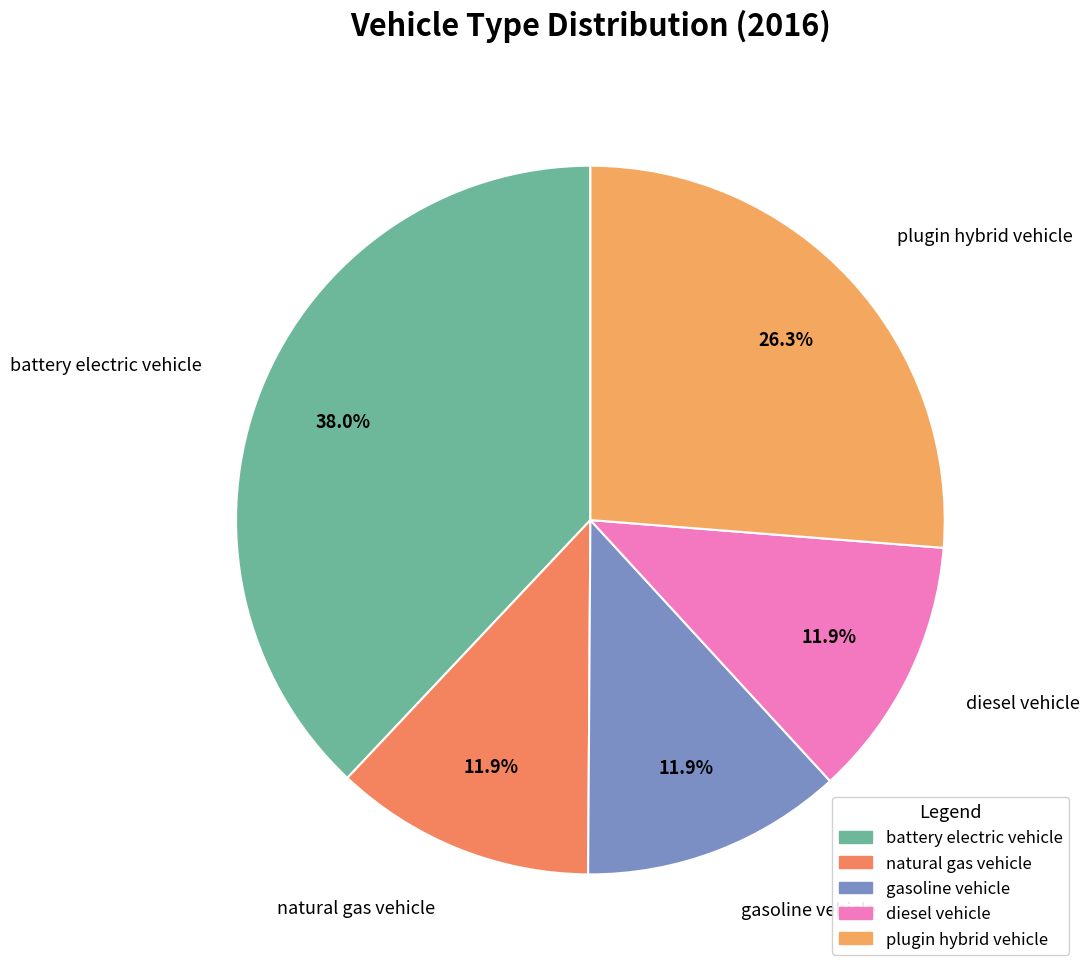

True or false: plugin hybrid vehicle accounts for 33% of the total.

False